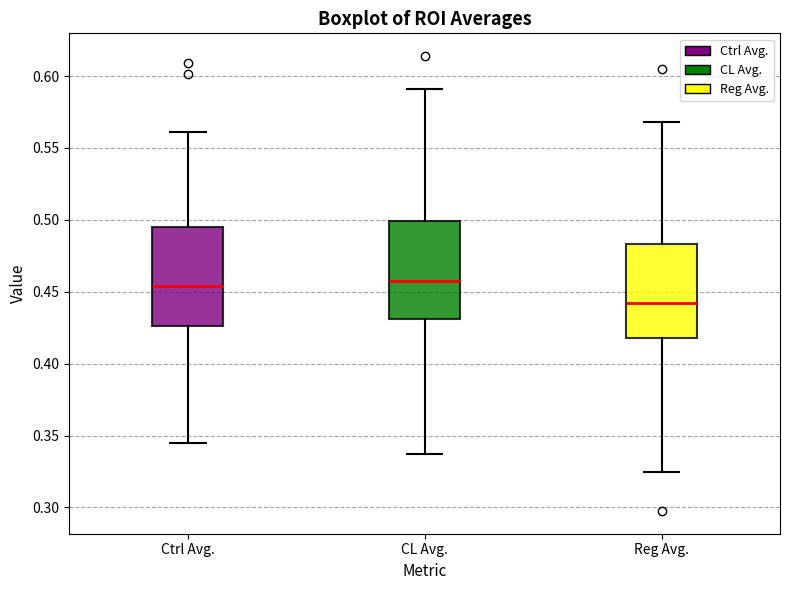

Reading left to right, read every box against the y-axis: the position of its median line, the range the box covers, and the ends of its whiskers. The values are not printed on the chart, so give them approximately, as read against the axis.

Ctrl Avg.: median 0.455, box 0.425 to 0.495, whiskers 0.345 to 0.560
CL Avg.: median 0.460, box 0.430 to 0.500, whiskers 0.335 to 0.590
Reg Avg.: median 0.440, box 0.420 to 0.485, whiskers 0.325 to 0.570